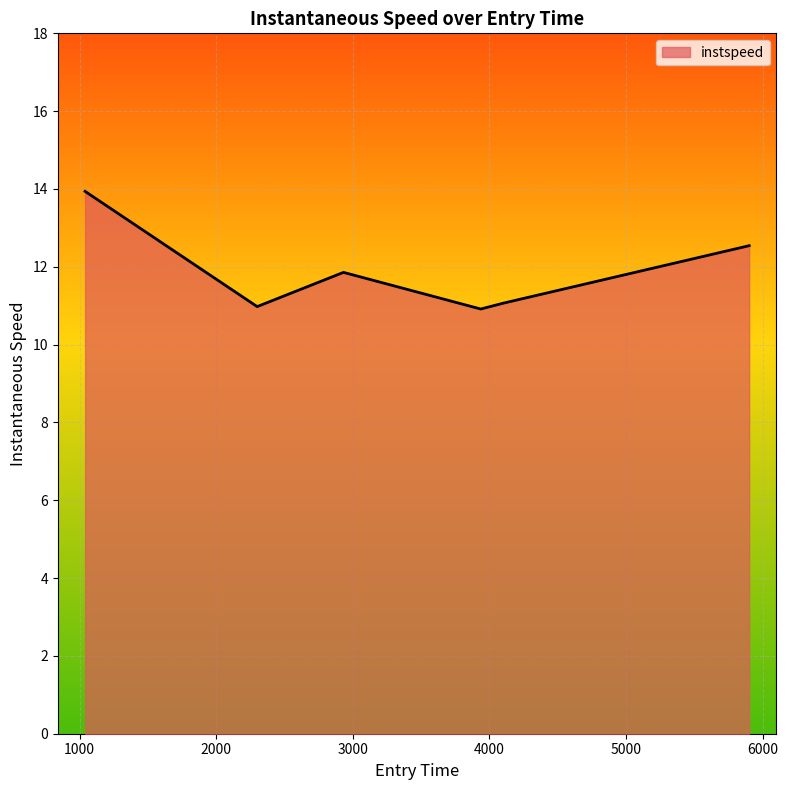

What is the difference between the values at 4099.454830327019 and 3936.263994100511?

0.1